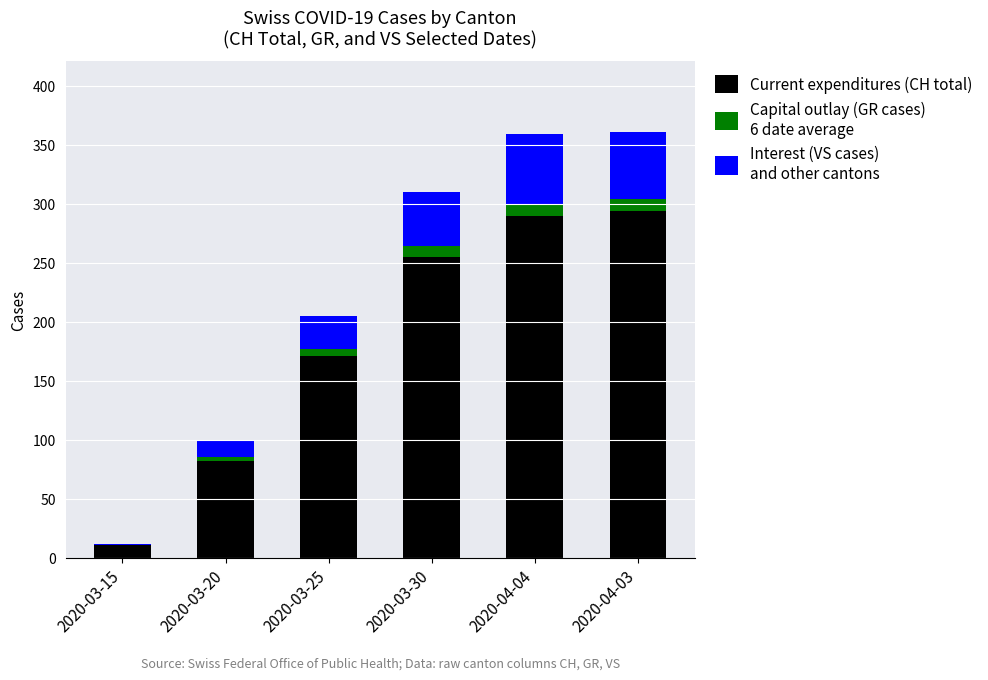

How many data points does each series have?

6